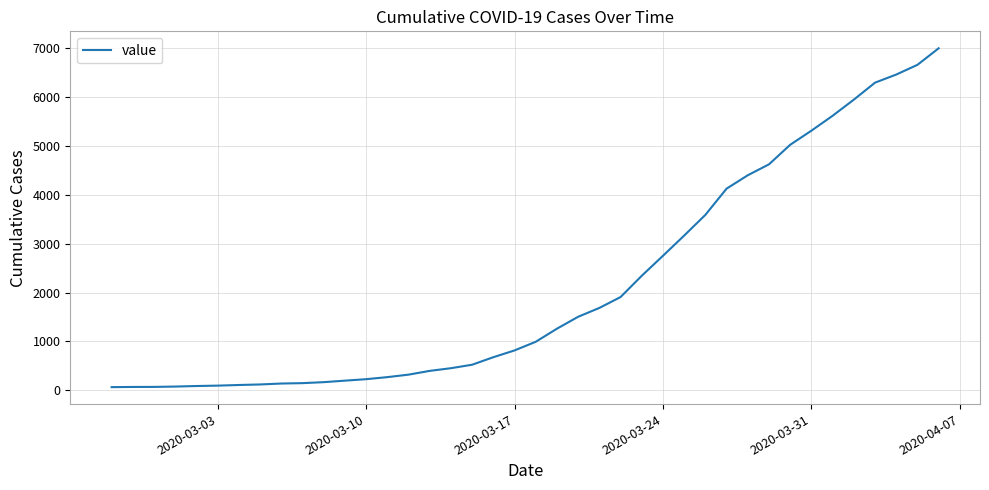

What is the difference between the maximum and minimum values?

6939